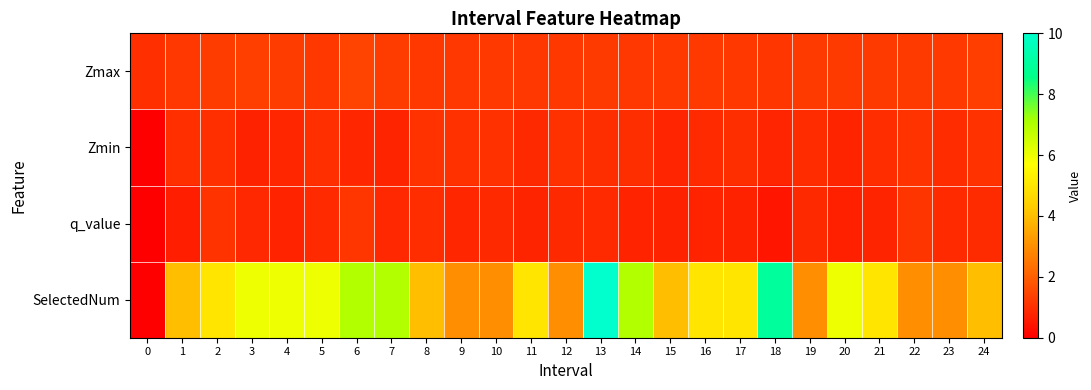

Which series has the largest range (max minus min)?

SelectedNum